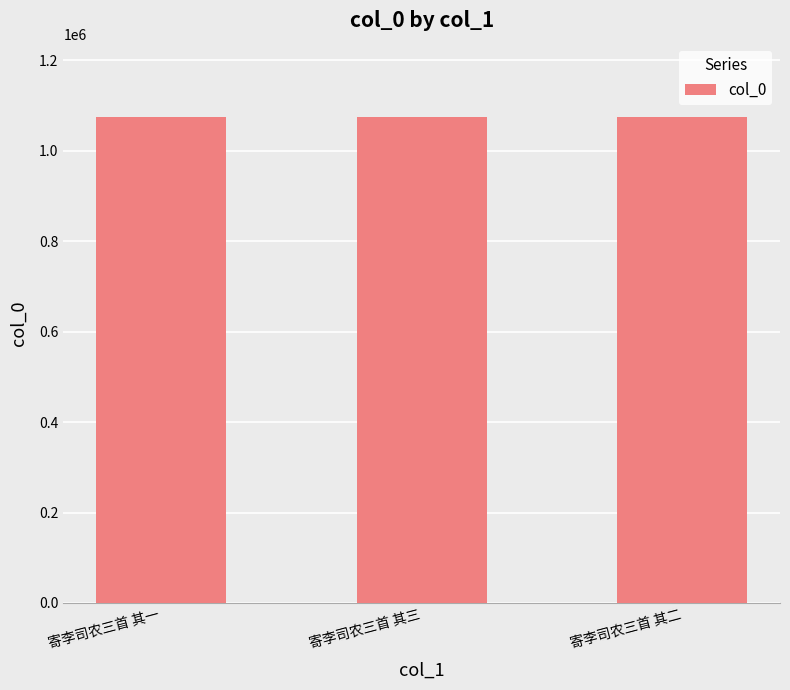

What value does the data have at 寄李司农三首 其二?

1075657